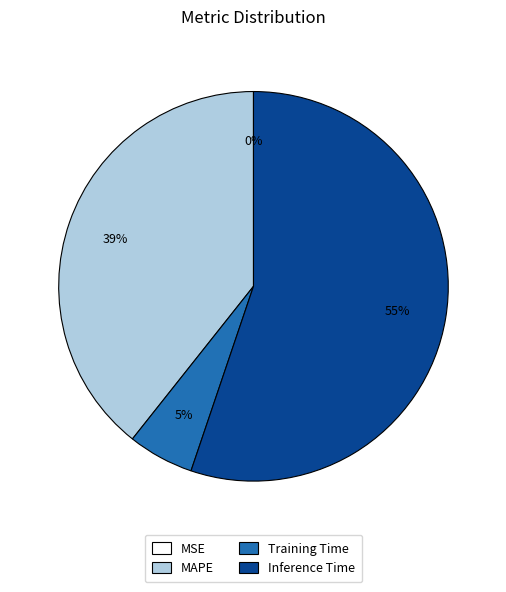

To the nearest percent, what is the average slice percentage?

25%